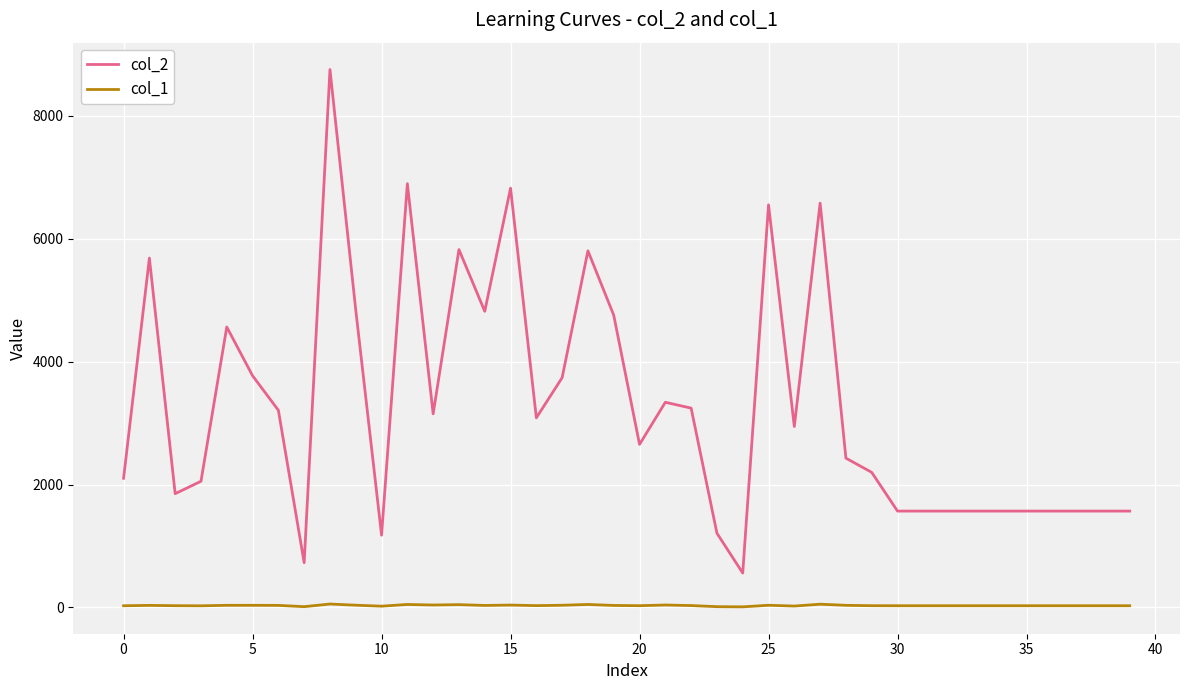

What is the maximum value shown in the chart?

8751